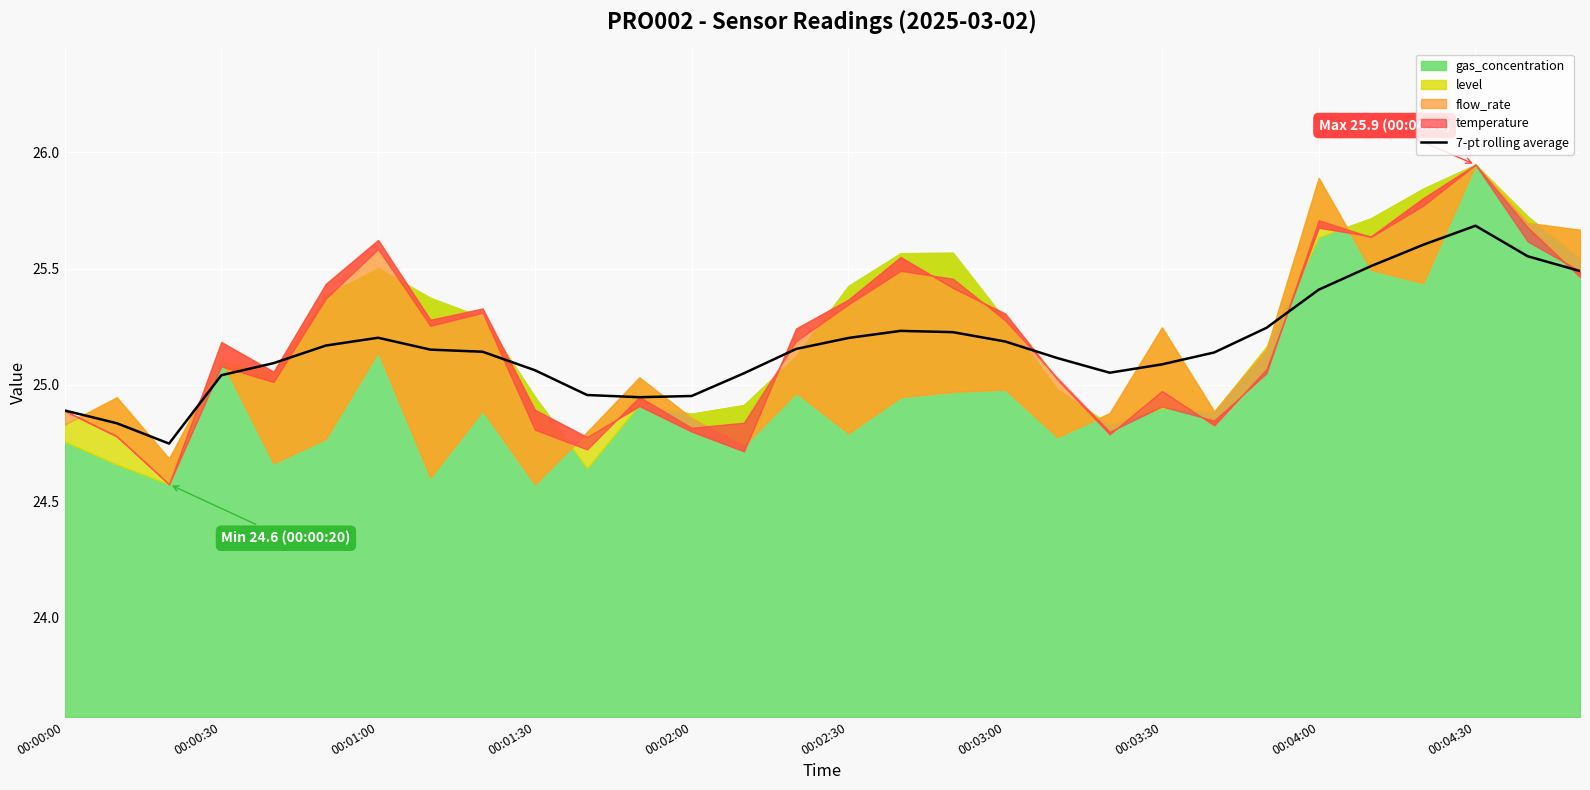

Is it true that 7-pt rolling average equals 43.5 at 00:01:30?

False